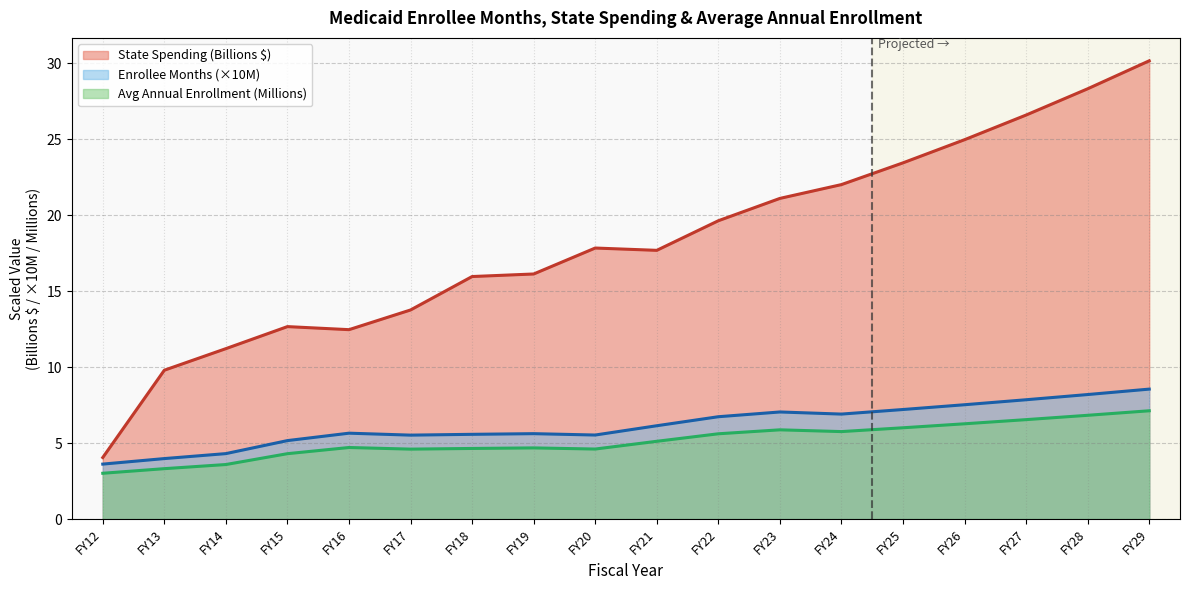

Which series has the widest spread of values?

State Spending (Billions $)